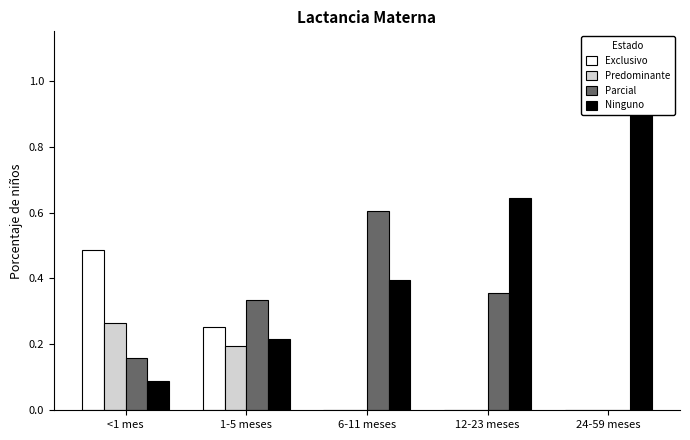

List the labels in order of Exclusivo value, smallest first.

6-11 meses, 12-23 meses, 24-59 meses, 1-5 meses, <1 mes